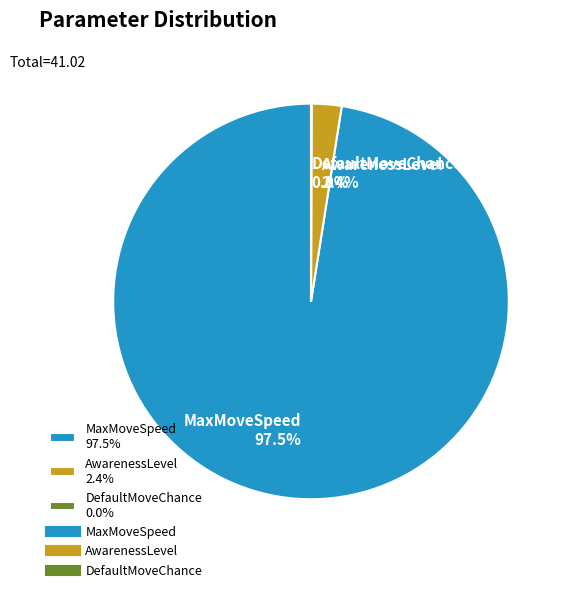

Combined, what portion of the pie is MaxMoveSpeed 97.5% and AwarenessLevel 2.4%?

100.0%